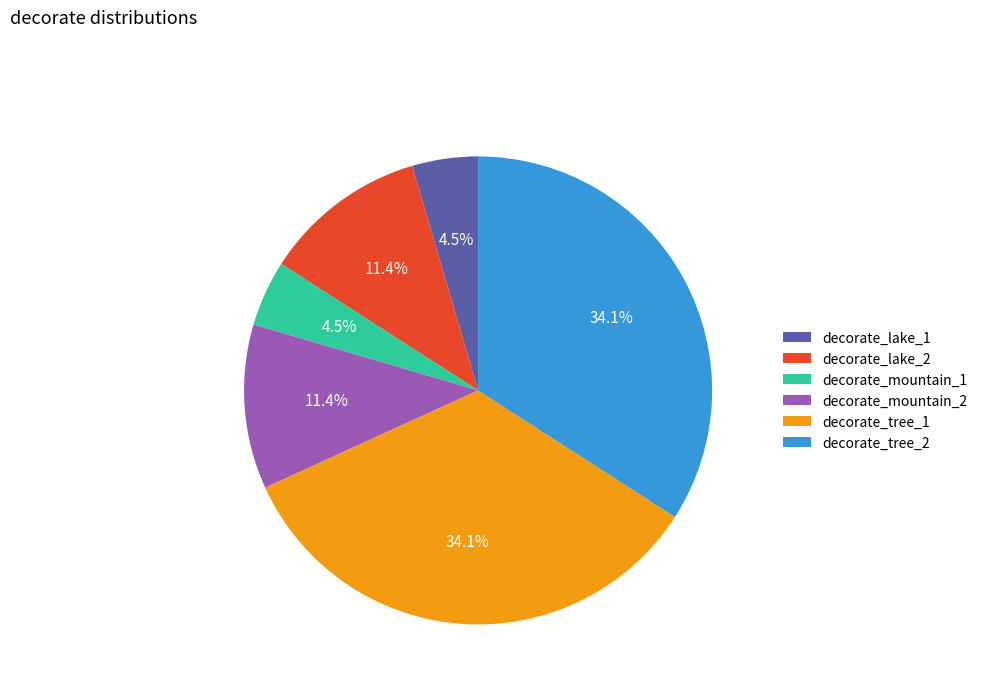

Does decorate_mountain_2 account for over 50% of the chart?

No